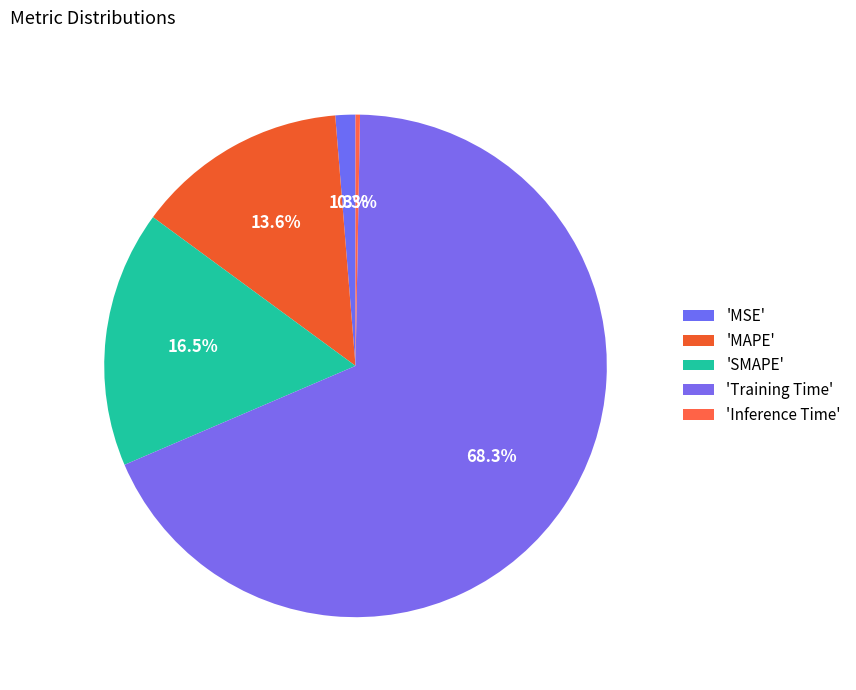

How many segments does this pie chart have?

5